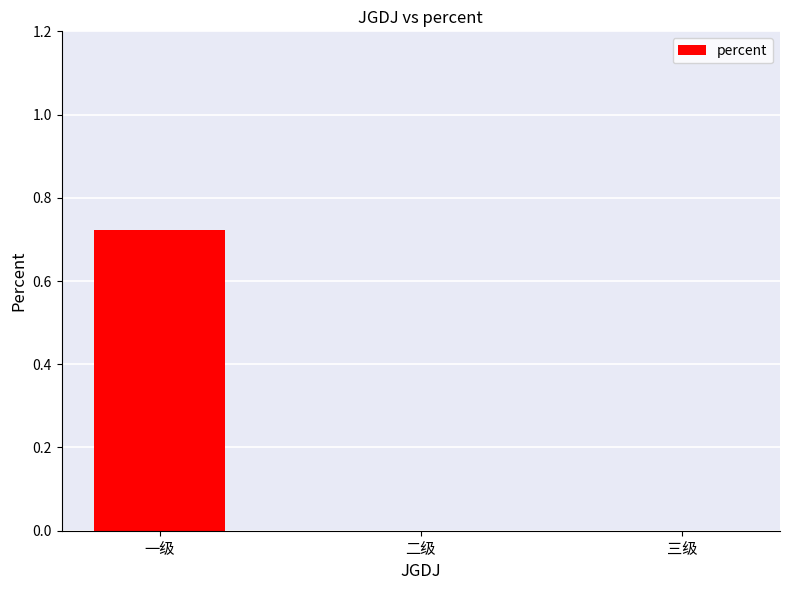

Which has a higher value, 一级 or 二级?

一级